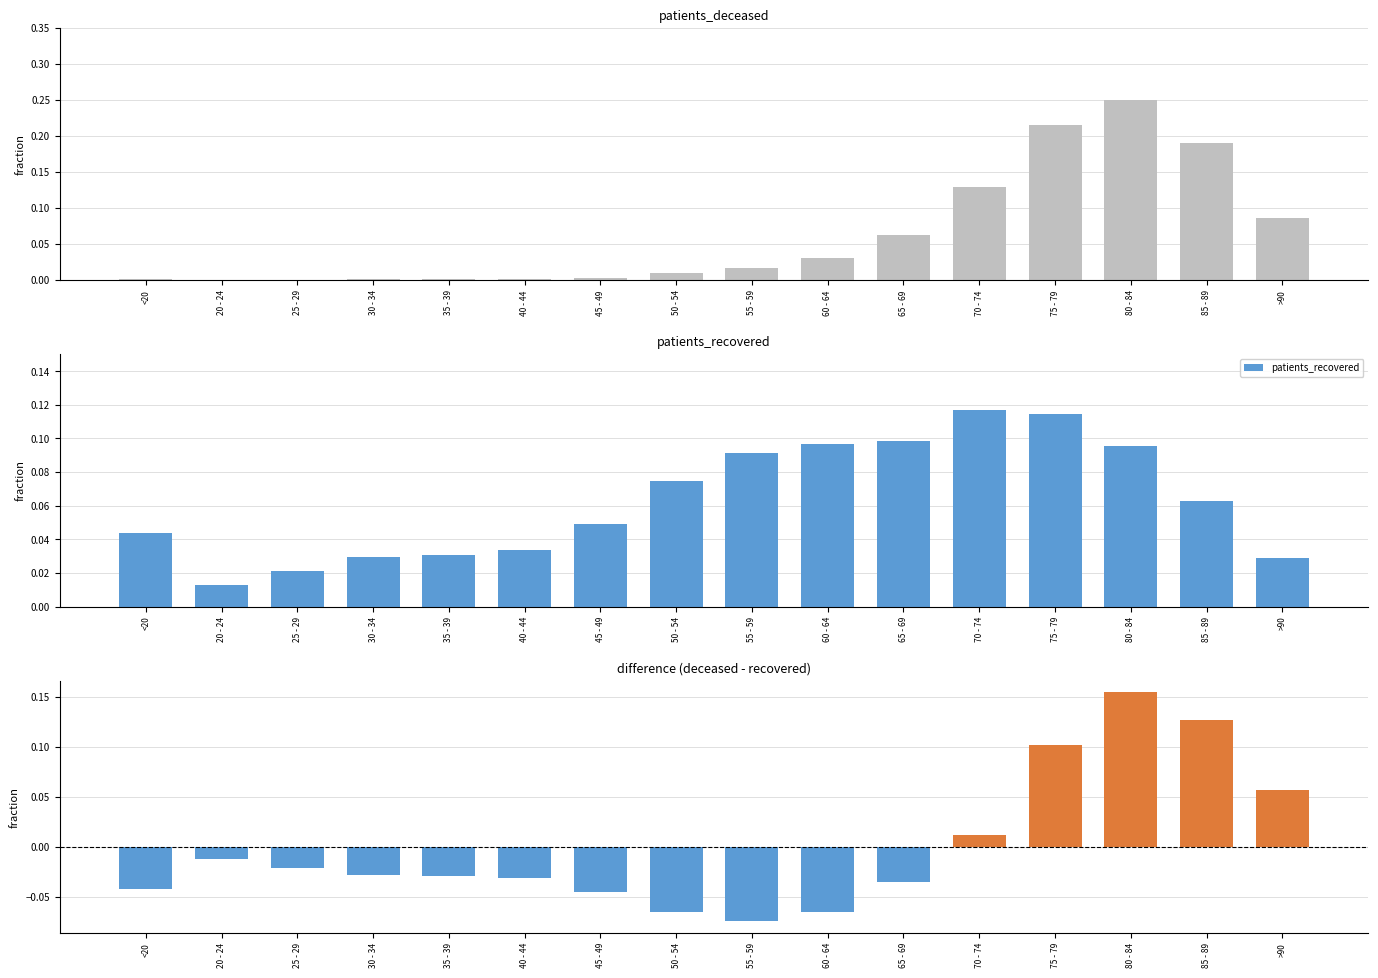

List the labels in order of patients_recovered value, largest first.

70 - 74, 75 - 79, 65 - 69, 60 - 64, 80 - 84, 55 - 59, 50 - 54, 85 - 89, 45 - 49, <20, 40 - 44, 35 - 39, 30 - 34, >90, 25 - 29, 20 - 24